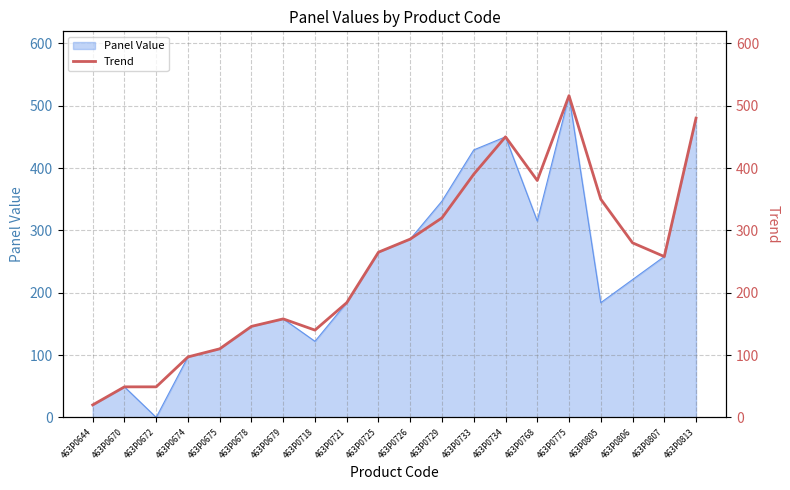

What is the highest value of the Panel Value series?

516